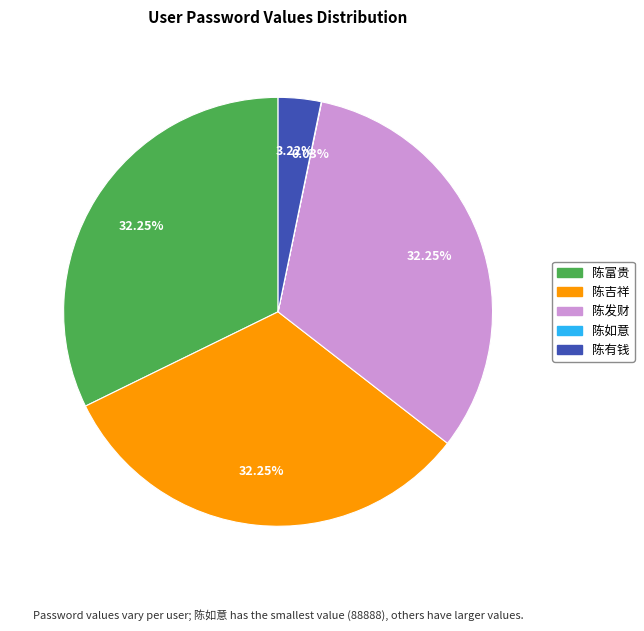

Is the sum of 陈有钱 and 陈发财 greater than half?

No